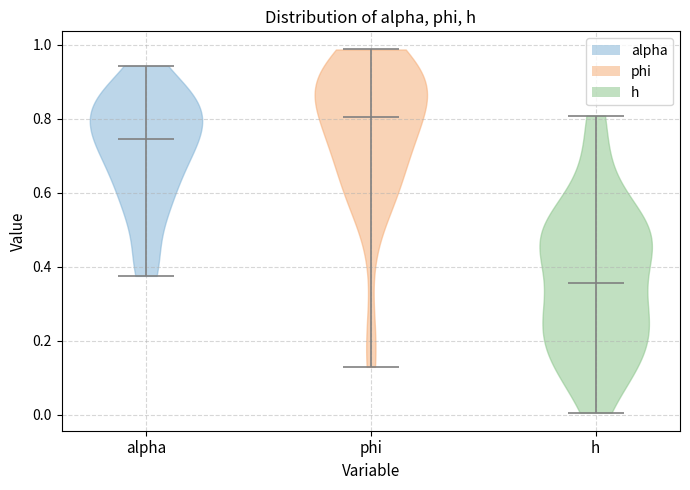

Where does the median line of the violin for h sit on the y-axis? The values are not printed on the chart, so give them approximately, as read against the axis.

0.36